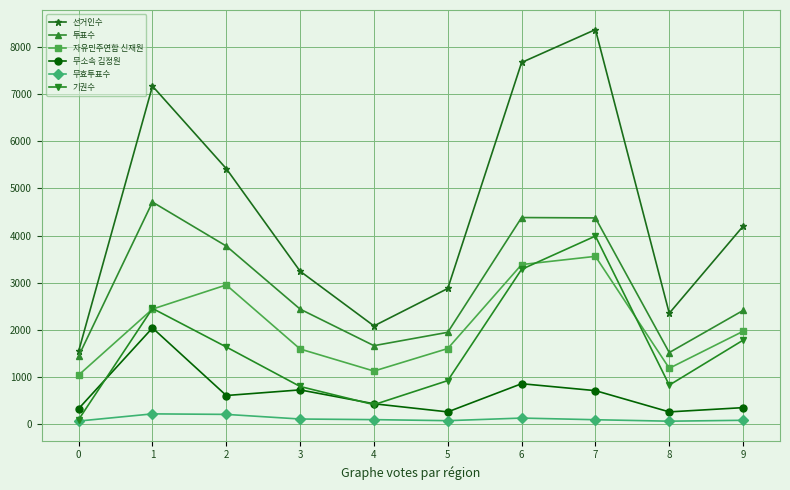

What is the value of the 자유민주연합 신재원 point at the 7th from the left?

3386